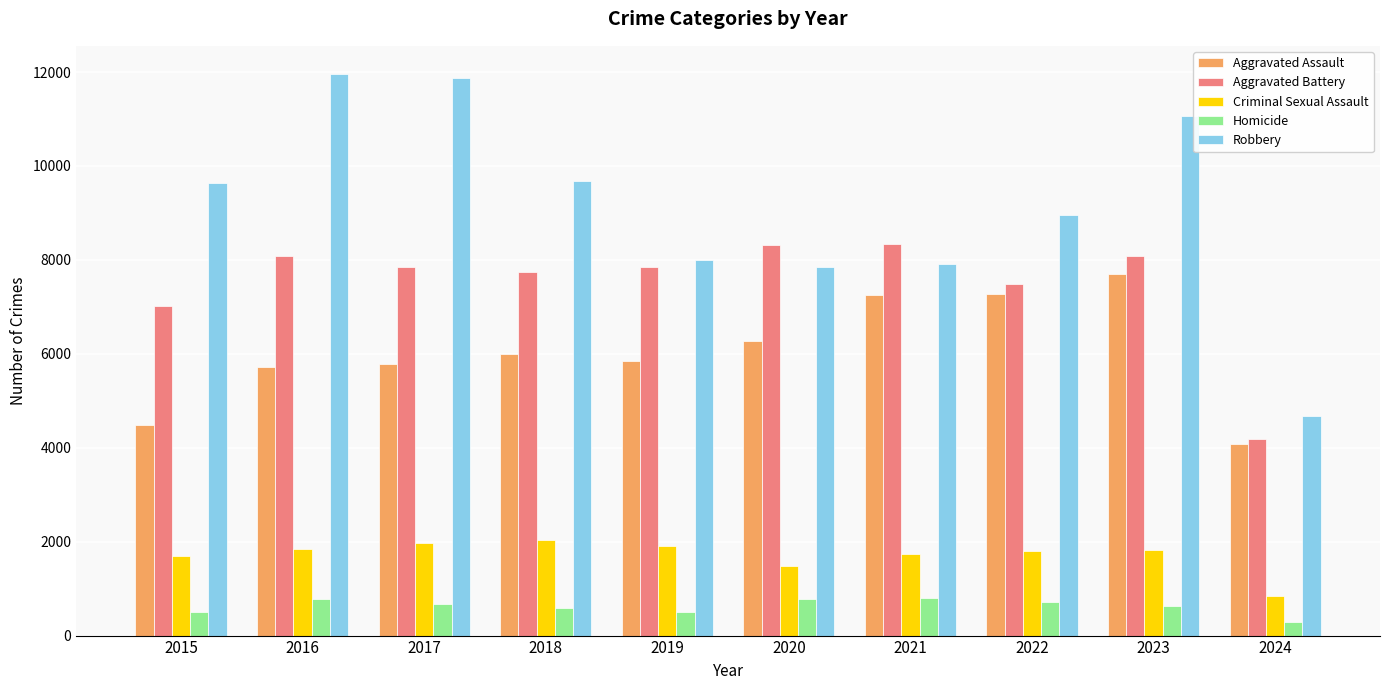

Is the value of Aggravated Assault at 2016 greater than the value of Criminal Sexual Assault at 2017?

Yes